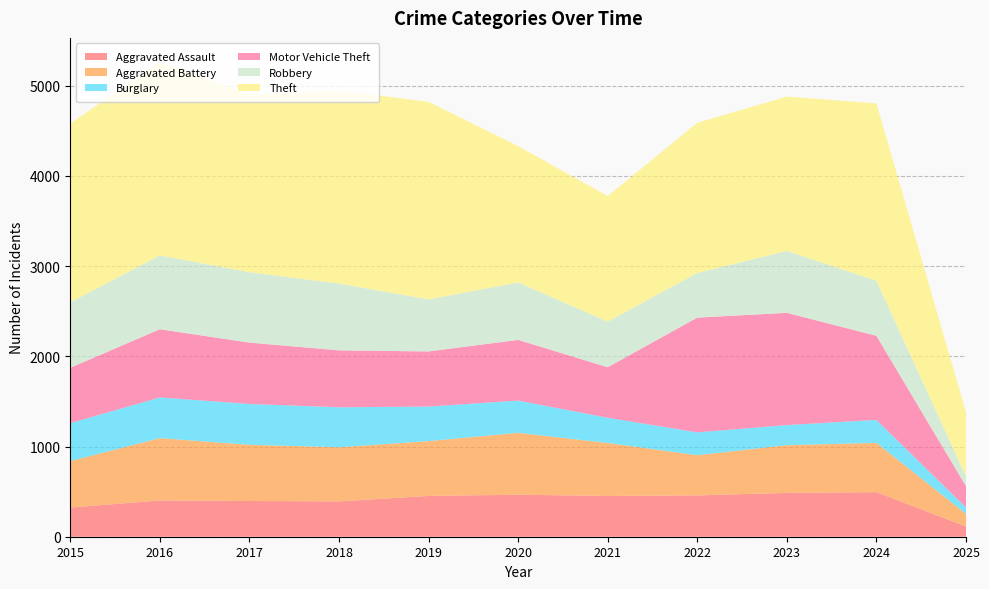

Reading right to left, list all the values displayed in this chart.

Aggravated Assault: 2025=114	2024=494	2023=486	2022=458	2021=452	2020=466	2019=452	2018=392	2017=396	2016=402	2015=323
Aggravated Battery: 2025=139	2024=546	2023=529	2022=446	2021=587	2020=686	2019=608	2018=600	2017=623	2016=691	2015=515
Burglary: 2025=71	2024=255	2023=223	2022=253	2021=280	2020=357	2019=383	2018=443	2017=453	2016=451	2015=421
Motor Vehicle Theft: 2025=236	2024=932	2023=1244	2022=1272	2021=560	2020=673	2019=611	2018=631	2017=680	2016=756	2015=614
Robbery: 2025=109	2024=611	2023=687	2022=495	2021=506	2020=637	2019=577	2018=741	2017=780	2016=819	2015=726
Theft: 2025=711	2024=1966	2023=1711	2022=1665	2021=1392	2020=1512	2019=2190	2018=2140	2017=1968	2016=2148	2015=1981